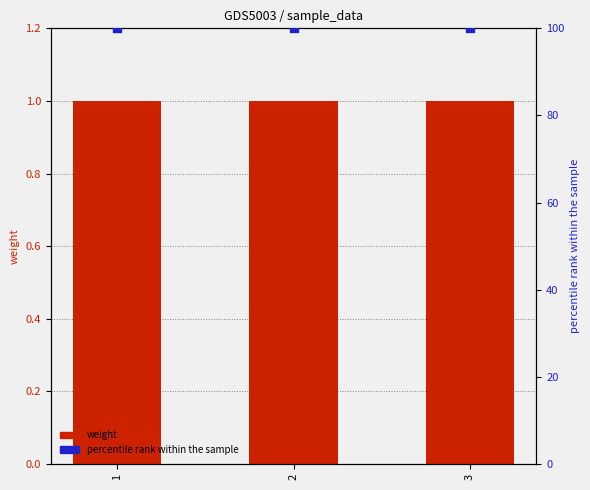

Which series contains the lowest Y value?

weight